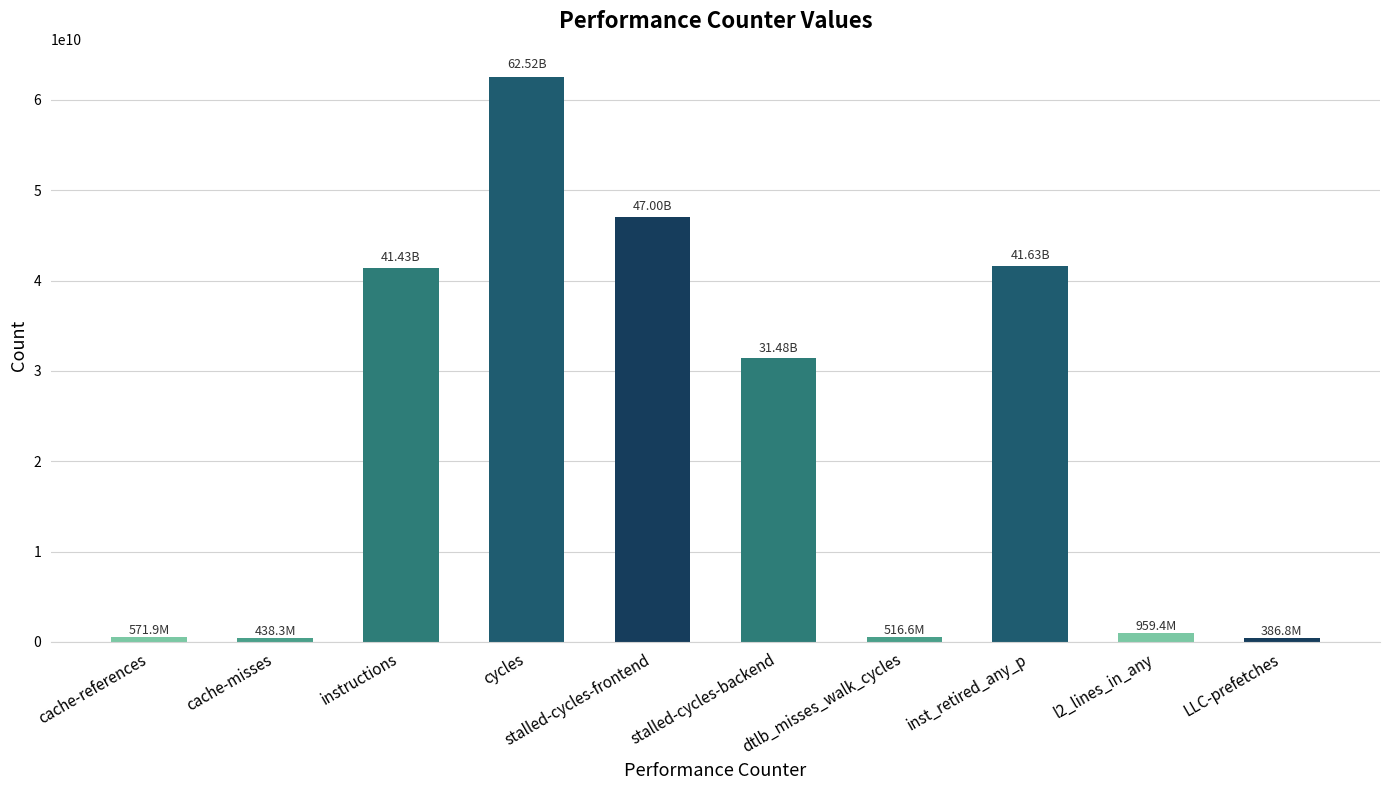

The value at stalled-cycles-backend is 31479980639. True or false?

True